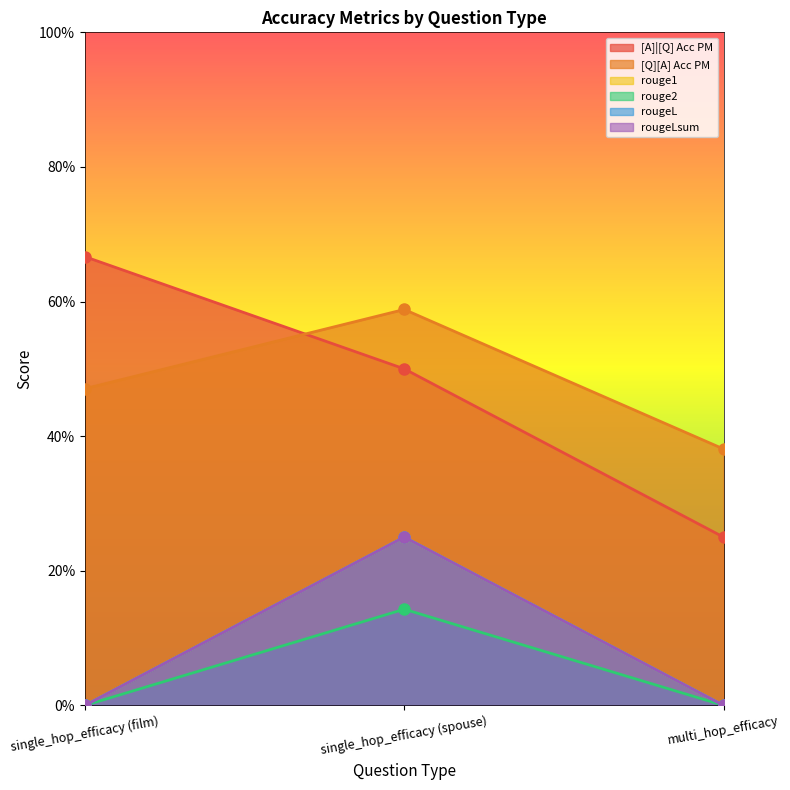

Which category has the highest value in the rouge1 series?

single_hop_efficacy (spouse)